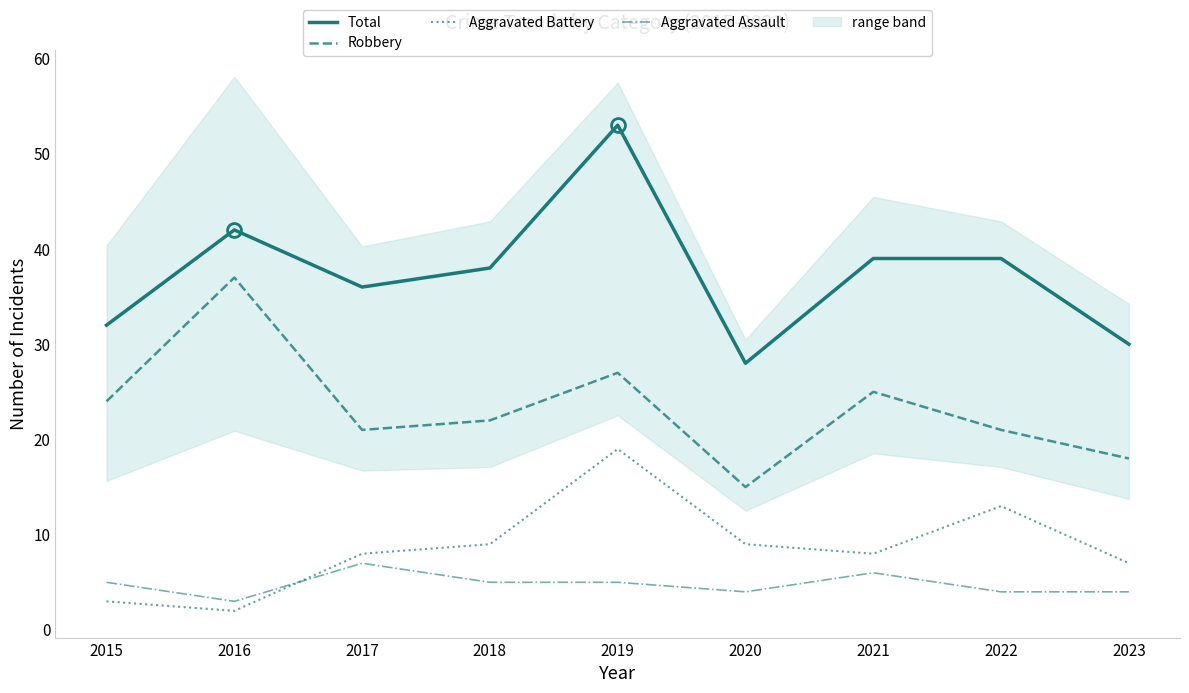

How many interior local valleys does the Total series have?

2